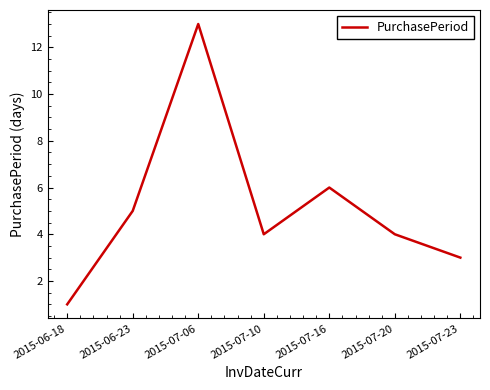

Reading left to right, list all the values displayed in this chart.

1	5	13	4	6	4	3